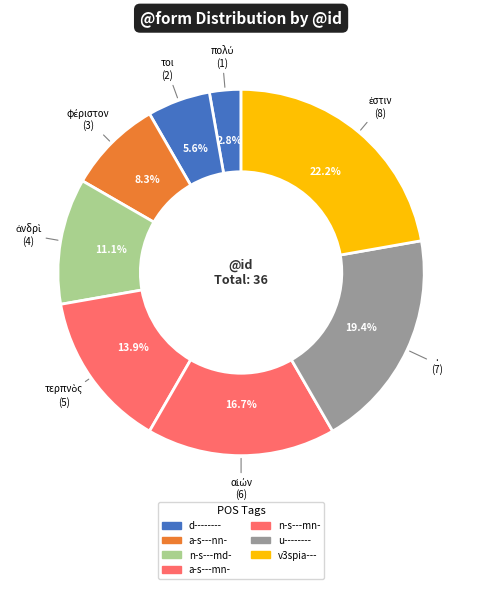

Count the number of slices in the pie.

8